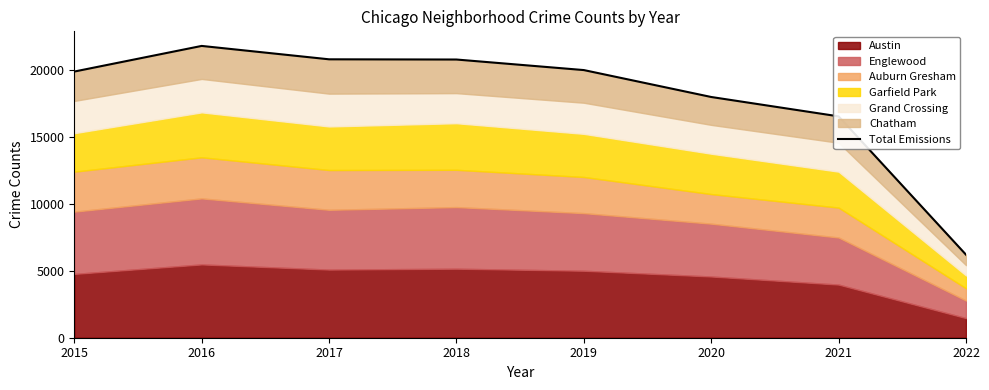

True or false: the data shows 19903 at 2015.

True